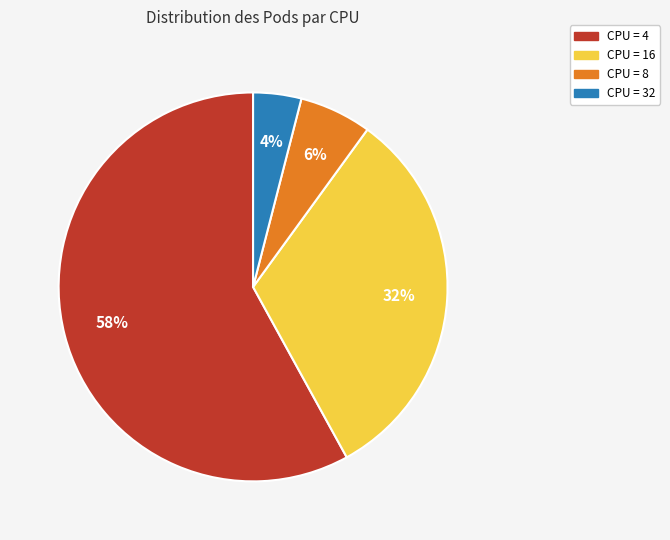

To the nearest percent, what is the average slice percentage?

25%